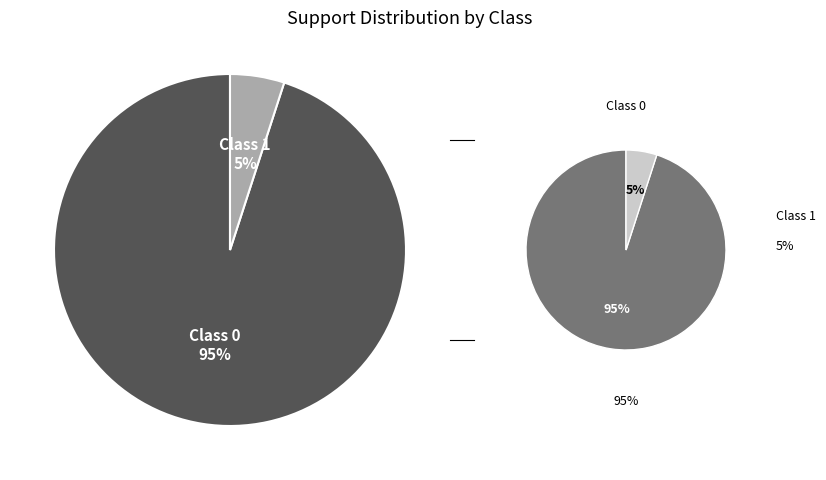

True or false: 0 accounts for 1% of the total.

False